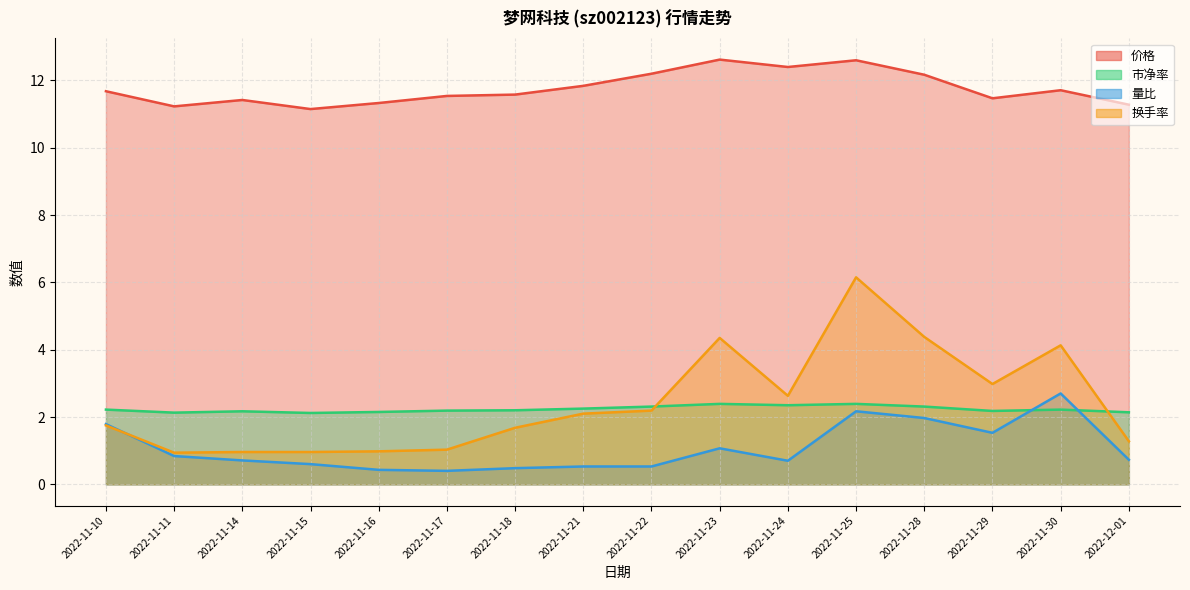

What is the difference between the second highest and second lowest values in the 换手率 series?

3.4